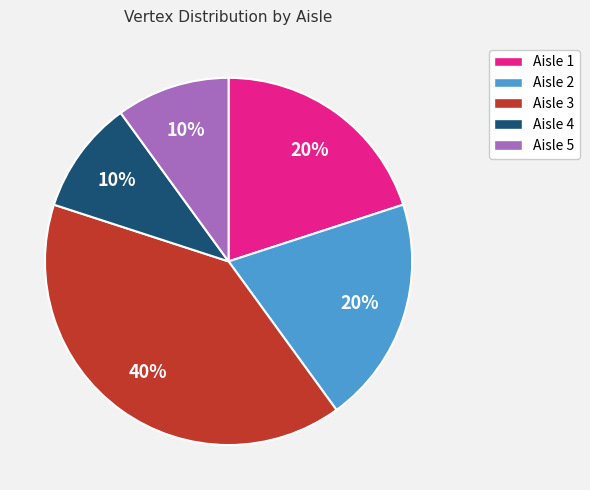

Is there any slice that represents more than half of the pie?

No